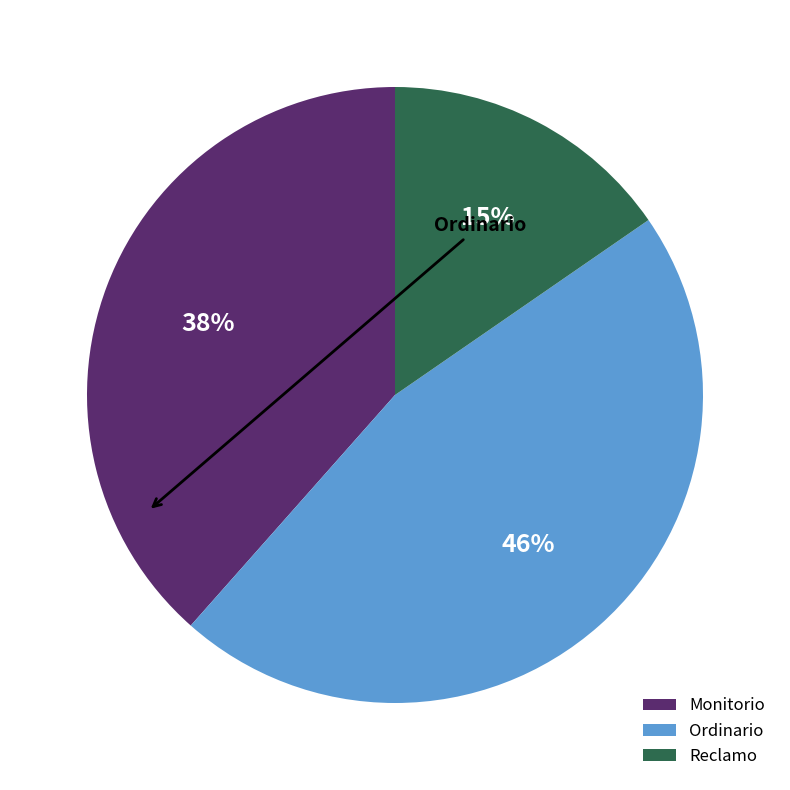

To the nearest percent, what is the difference between the Reclamo and Ordinario slice percentages?

31%